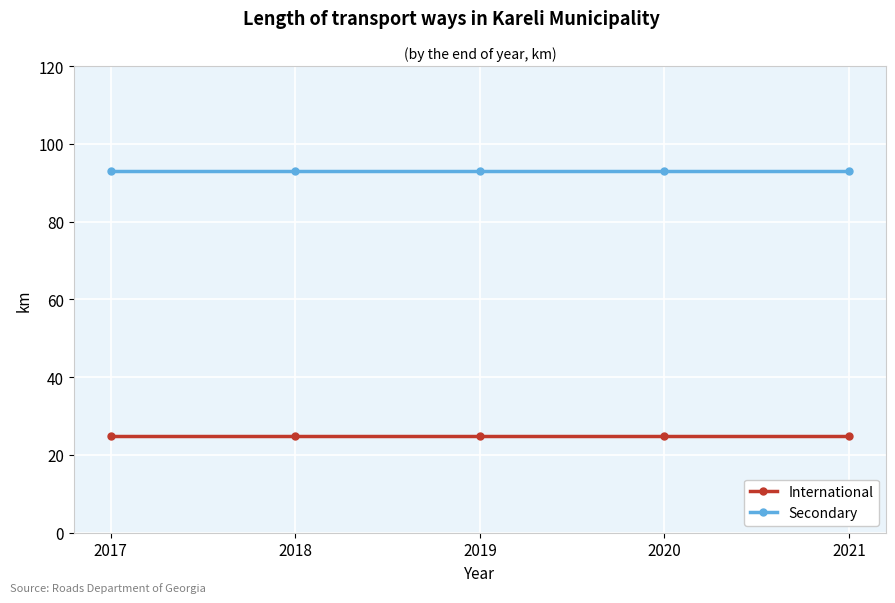

What is the difference between the highest and lowest values at 2021?

68